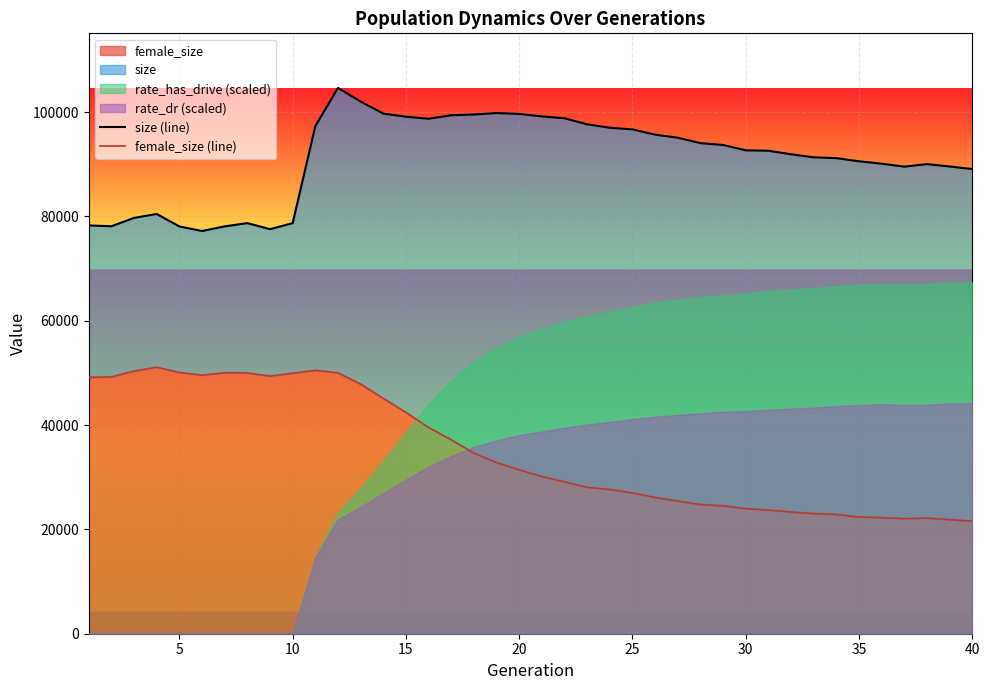

Count the number of categories in the chart.

40